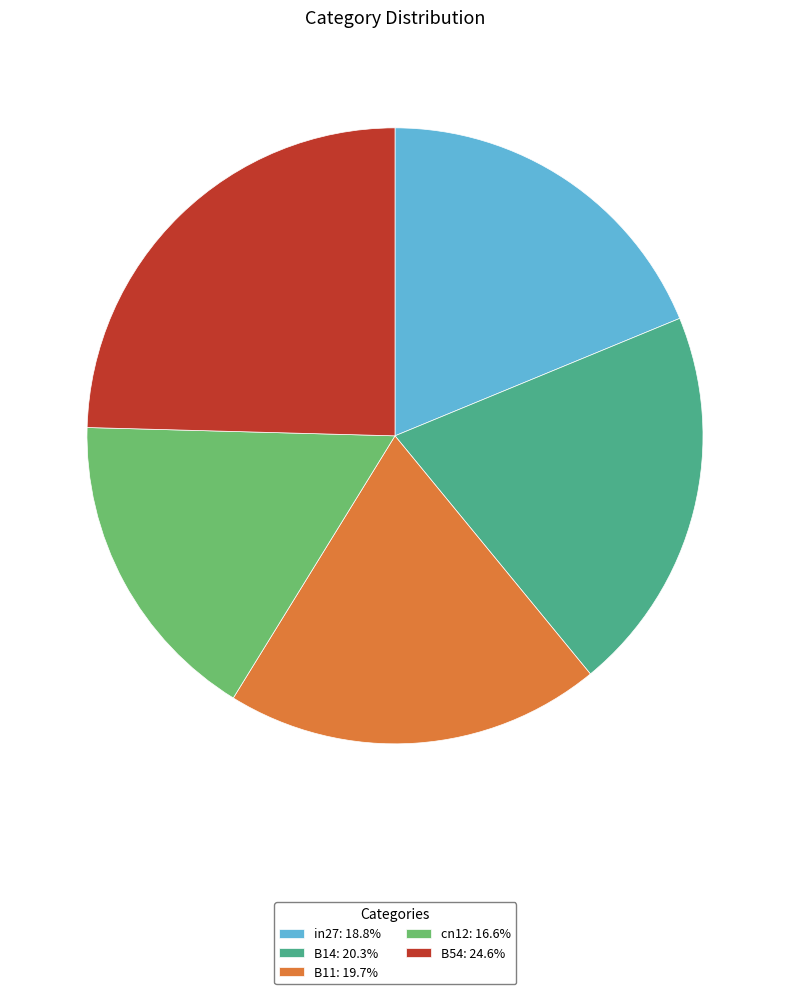

Is there a majority slice in this chart?

No